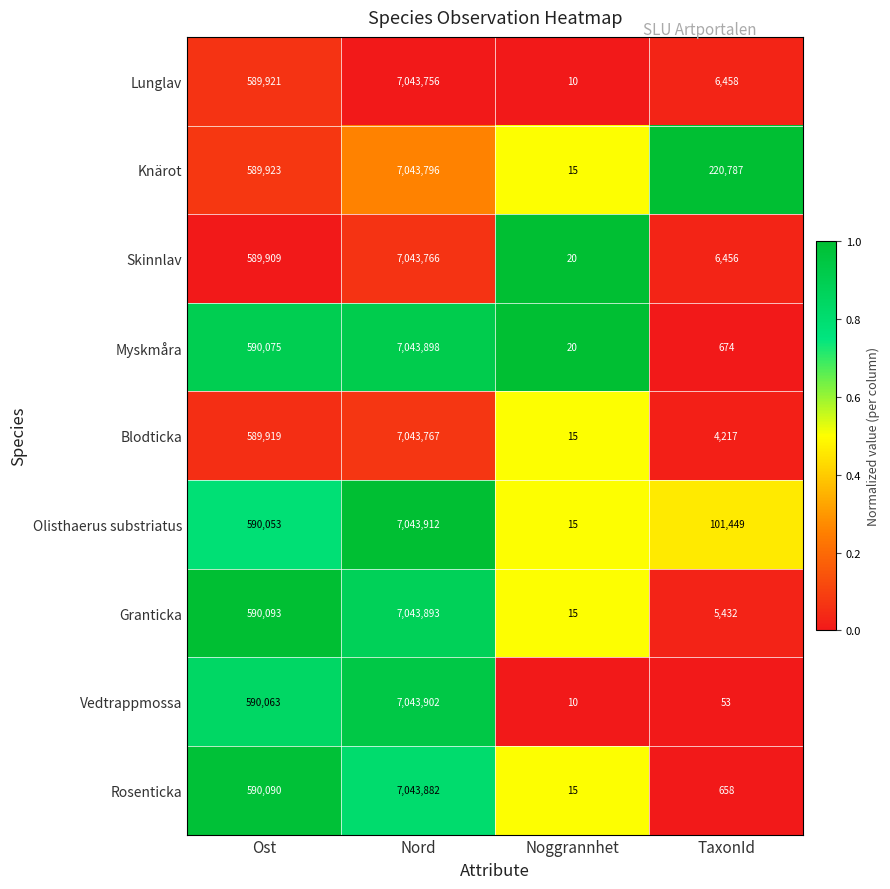

What is the difference between the Lunglav values at Noggrannhet and TaxonId?

6448